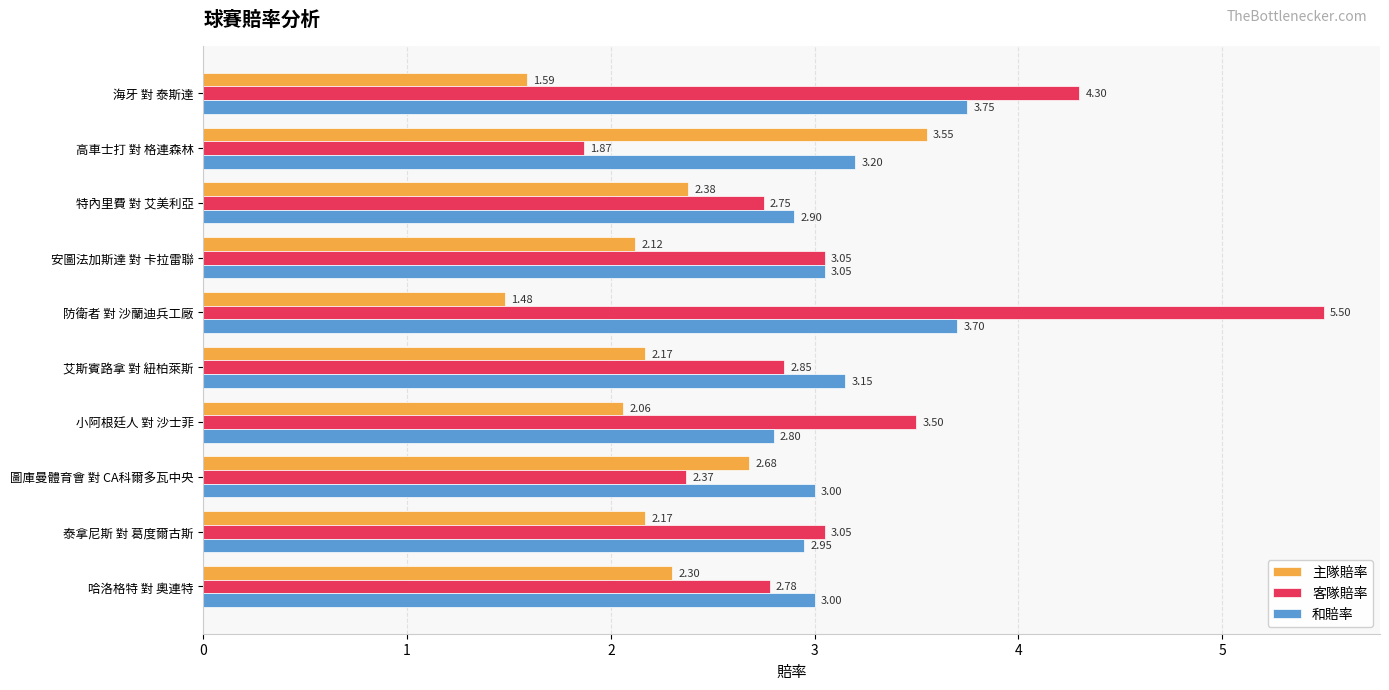

Count the number of categories in the chart.

10